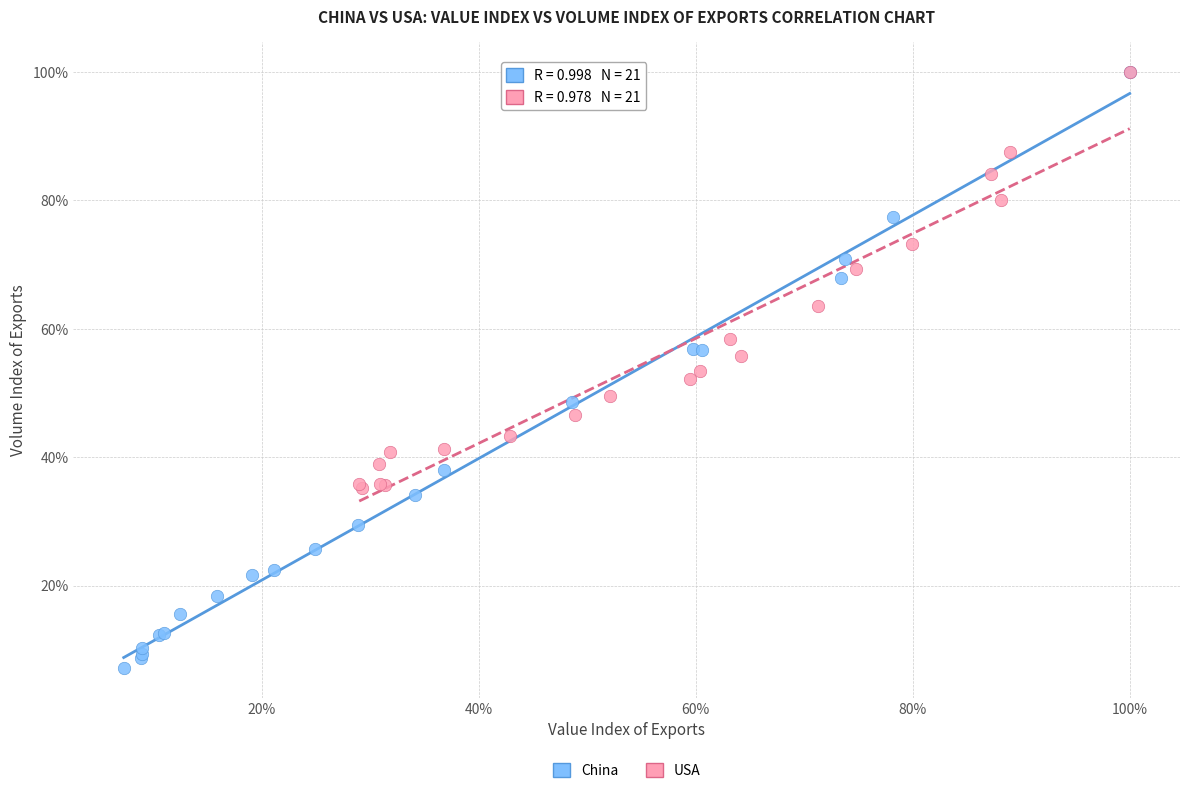

Which series reaches the minimum Y coordinate?

China